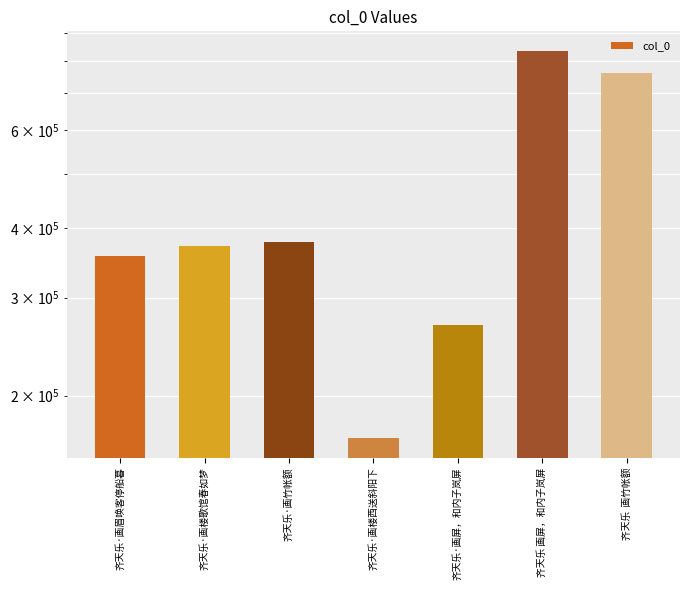

The value at 齐天乐  画竹帐额 is 266777. True or false?

False